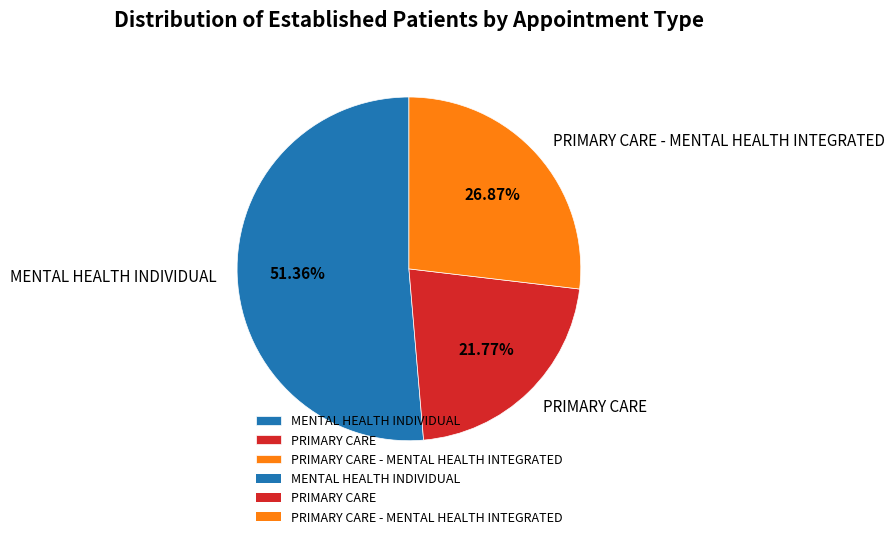

The PRIMARY CARE - MENTAL HEALTH INTEGRATED slice represents 27% of the pie. True or false?

True